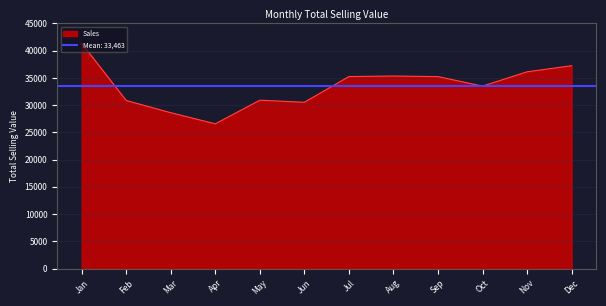

Reading right to left, list all the values displayed in this chart.

37243.2	36124.1	33500.7	35242.8	35350.4	35251.8	30533.7	30910.5	26579.1	28616.7	30857.3	41347.0